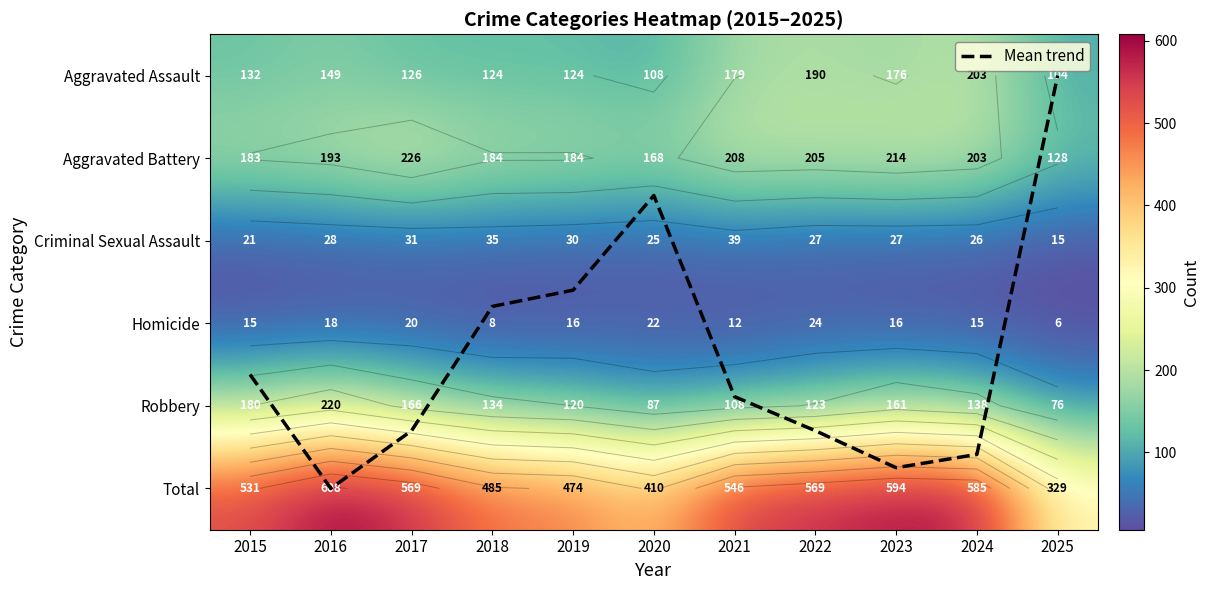

The Homicide series shows 16.0 at 2023. True or false?

True